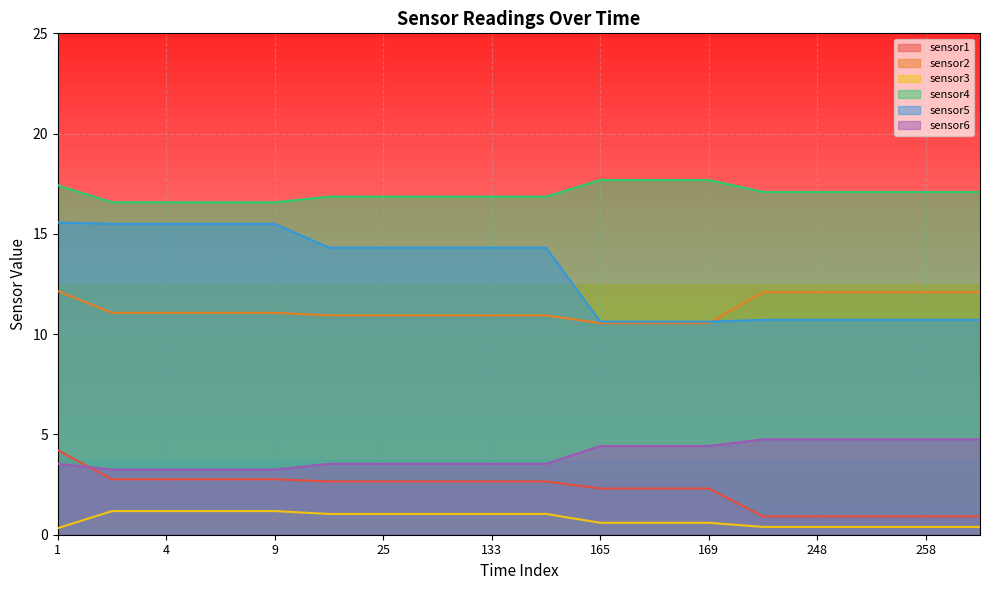

What is the minimum value shown in the chart?

0.3